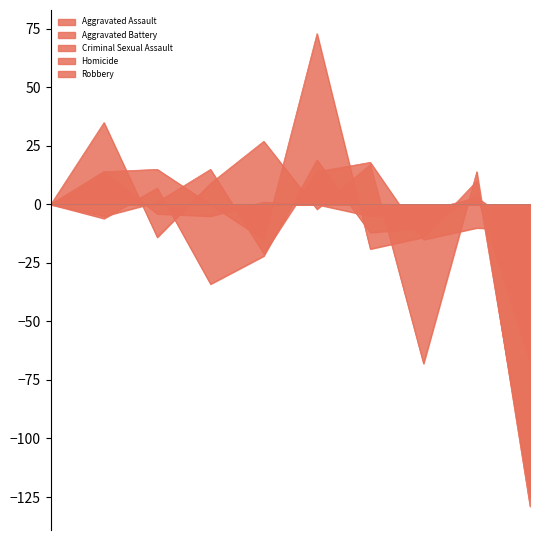

Which series has the largest range (max minus min)?

Aggravated Battery